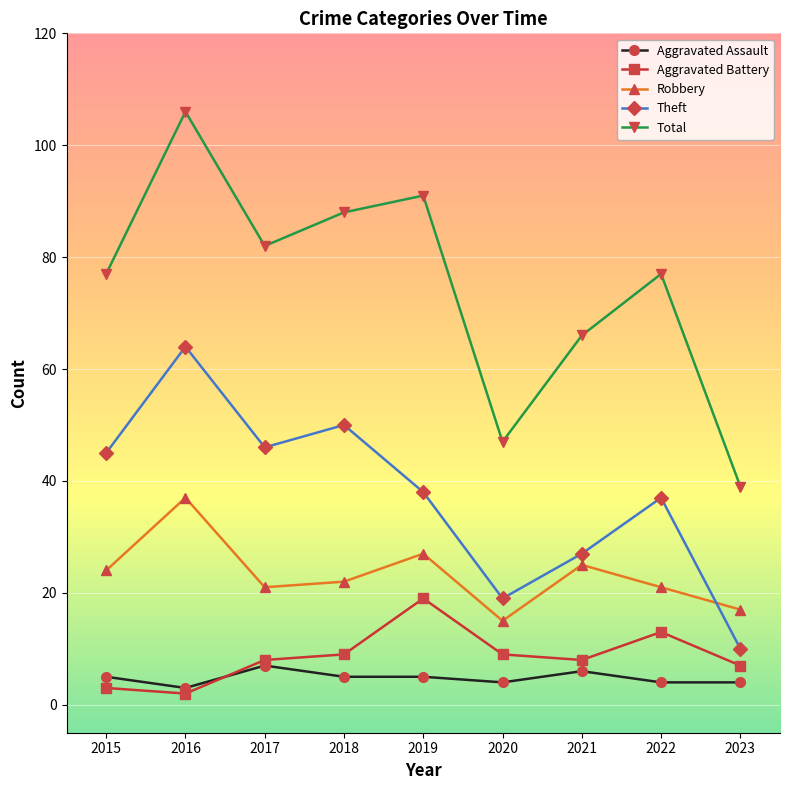

How many lines are shown in the chart?

5